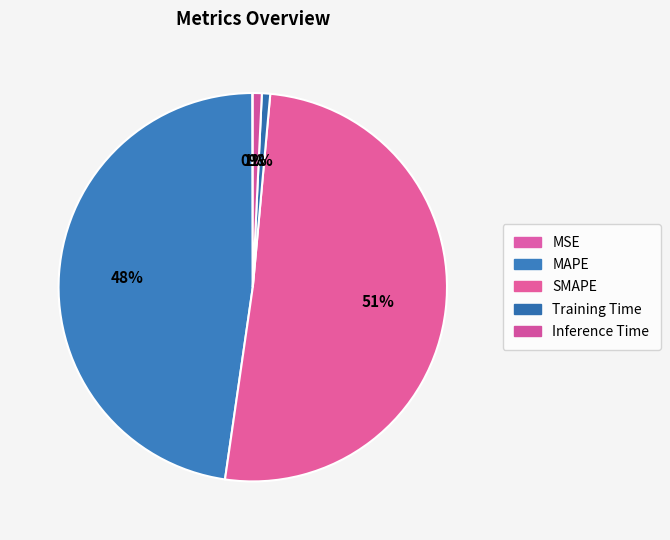

True or false: Training Time accounts for 10% of the total.

False